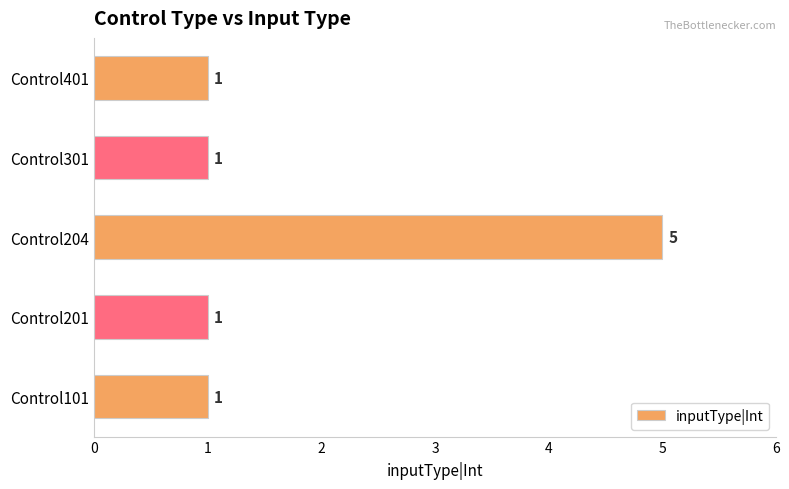

Reading bottom to top, transcribe all the data shown in this chart.

Control101=1	Control201=1	Control204=5	Control301=1	Control401=1